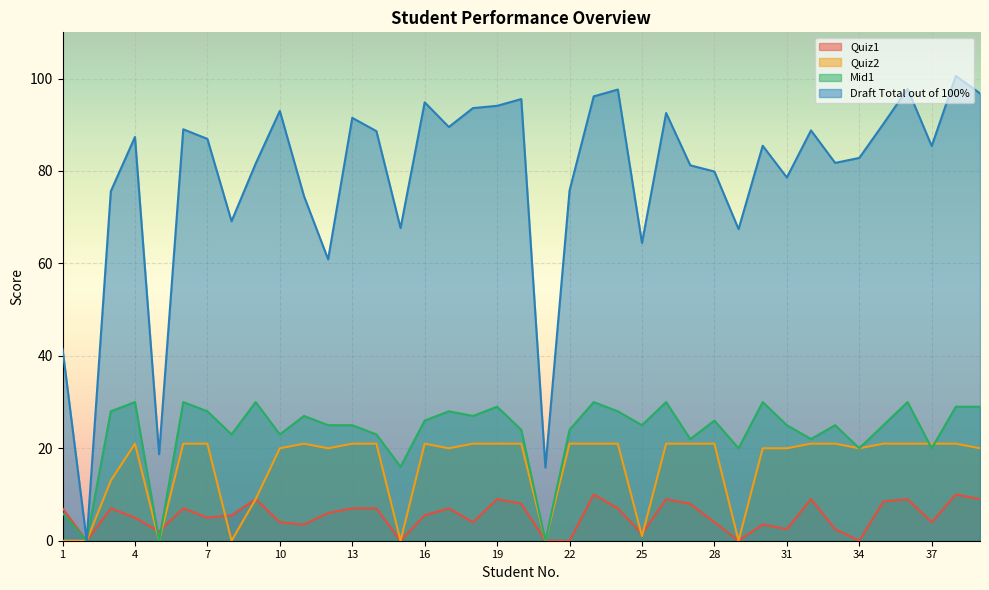

Where does the Mid1 series first go above 25?

3